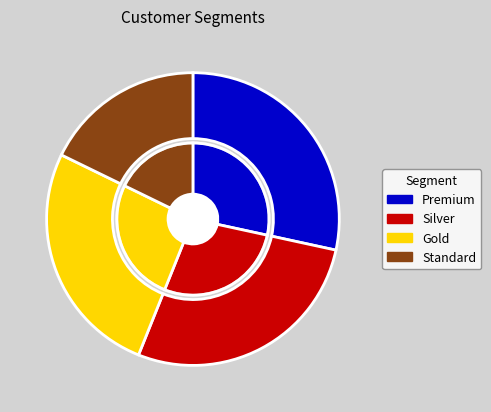

How many segments does this pie chart have?

4